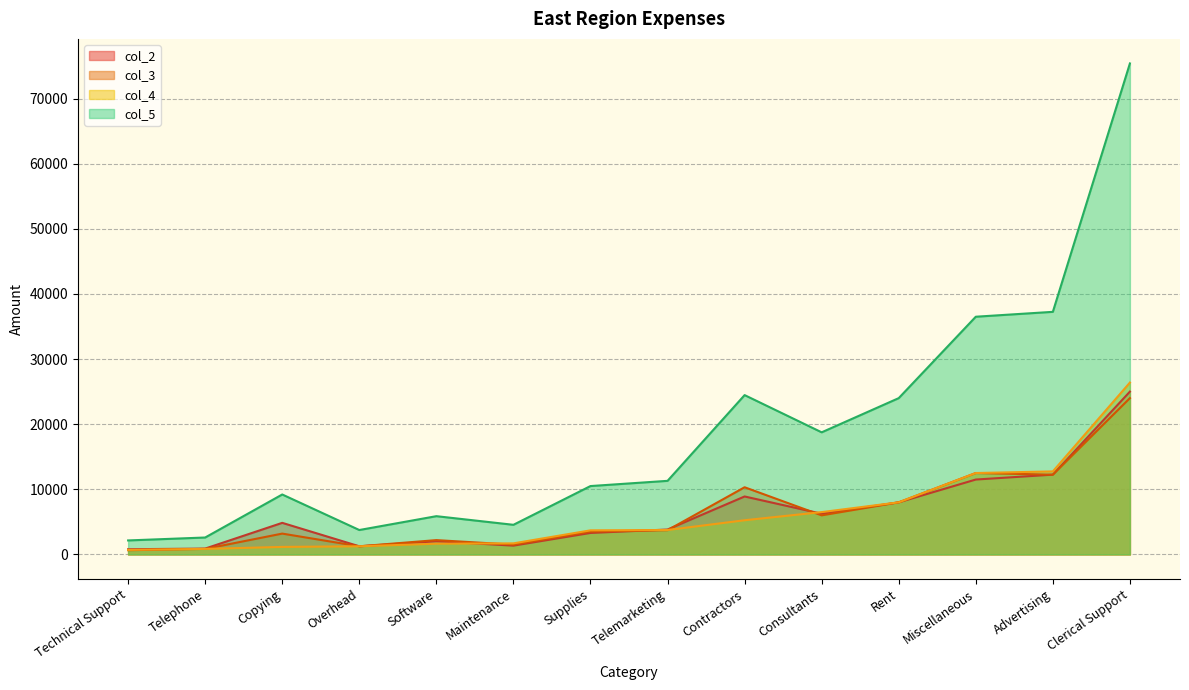

True or false: col_3 and col_4 intersect in this chart.

True